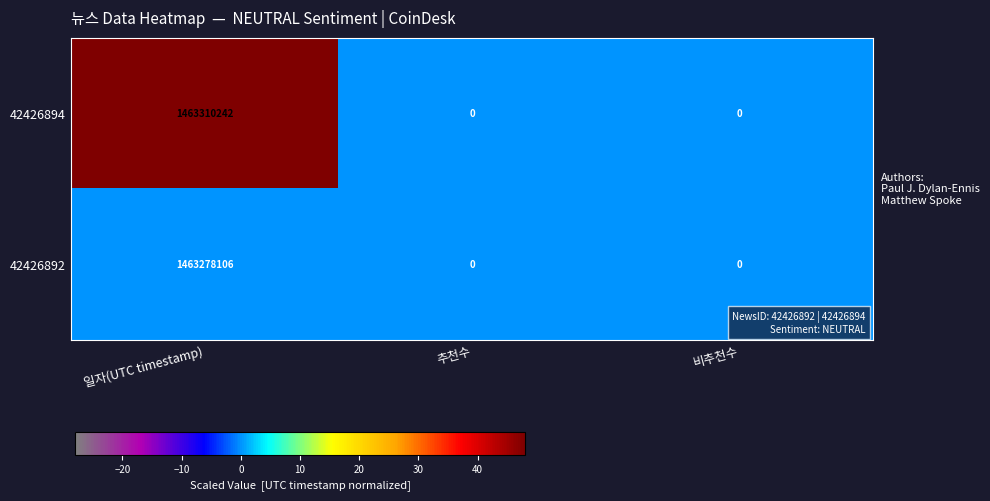

How many 42426894 values are between 0 and 1463310242?

3